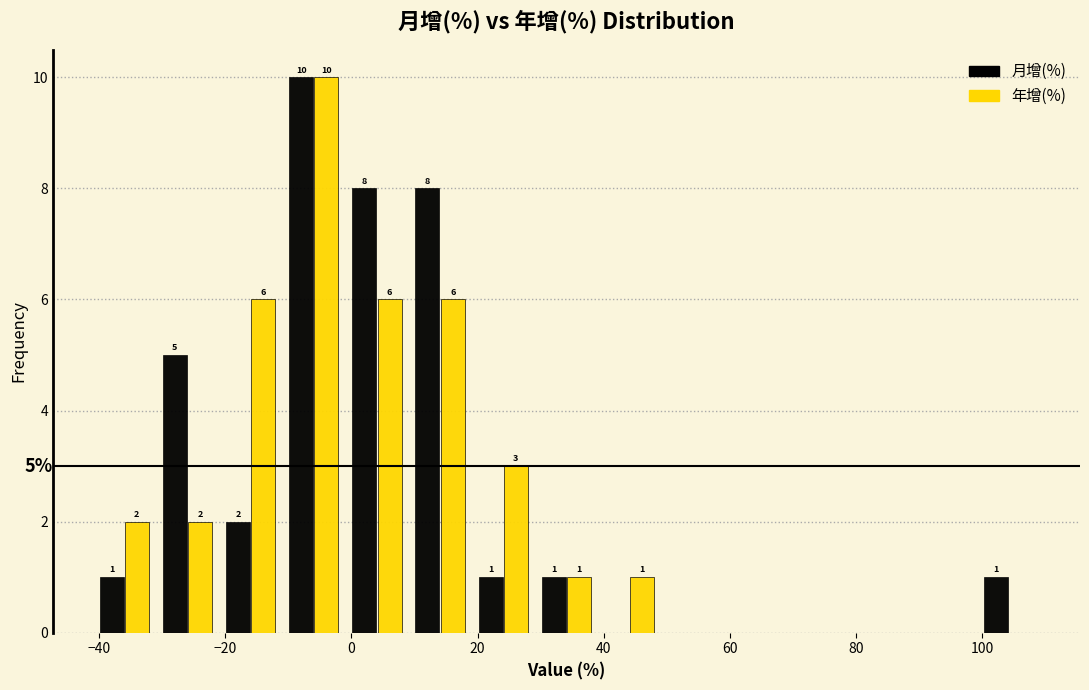

In the 月增(%) series, which range on the x-axis has the tallest bar?

-10 to 0